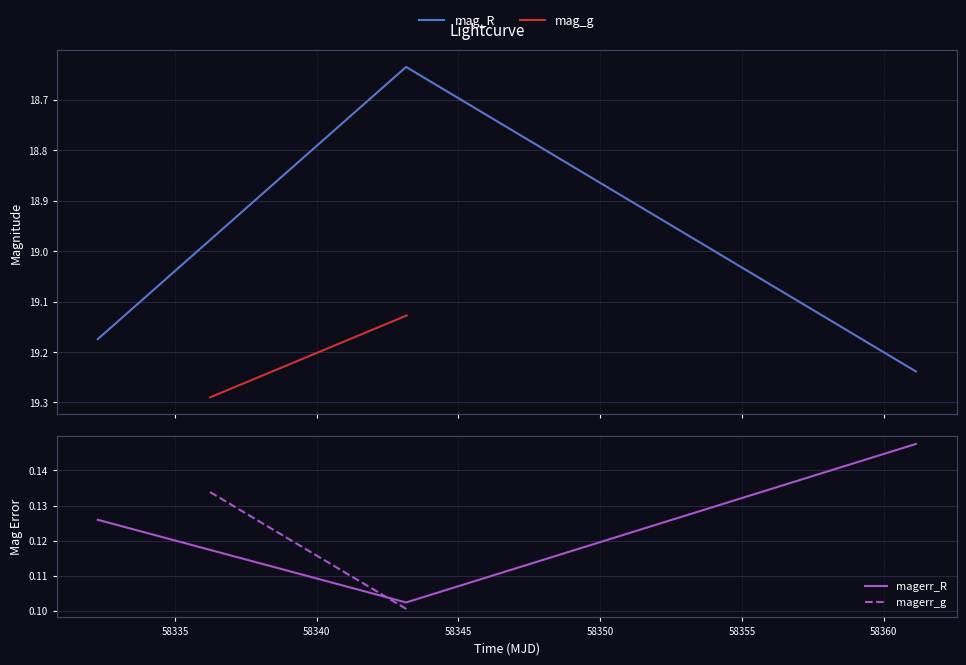

How many magerr_R values are between 0 and 1?

3